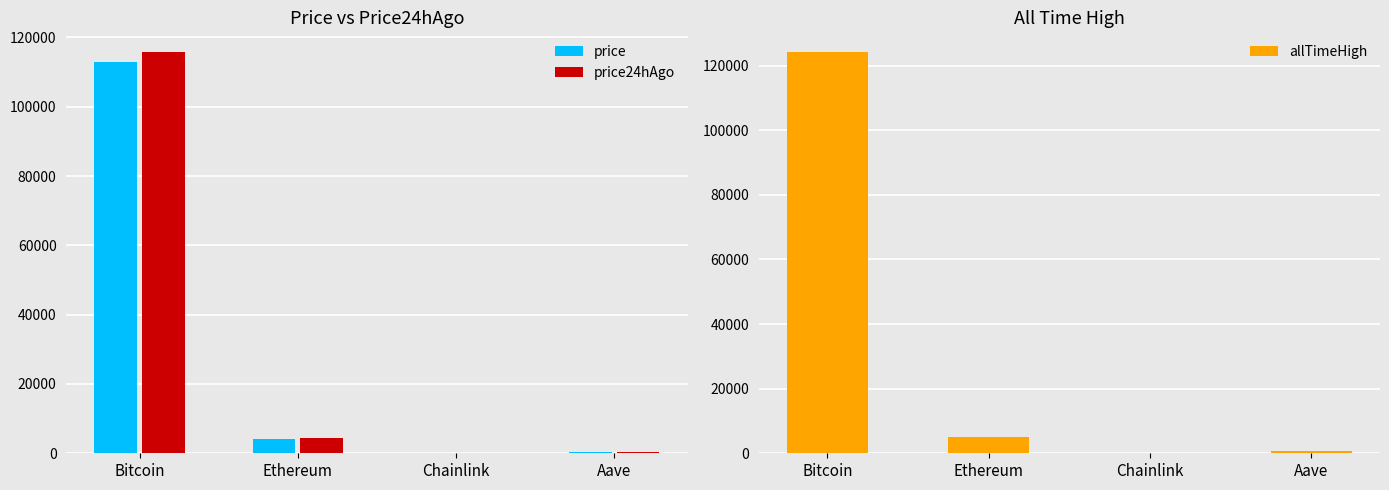

What is the label of the 3rd bar from the left?

Chainlink